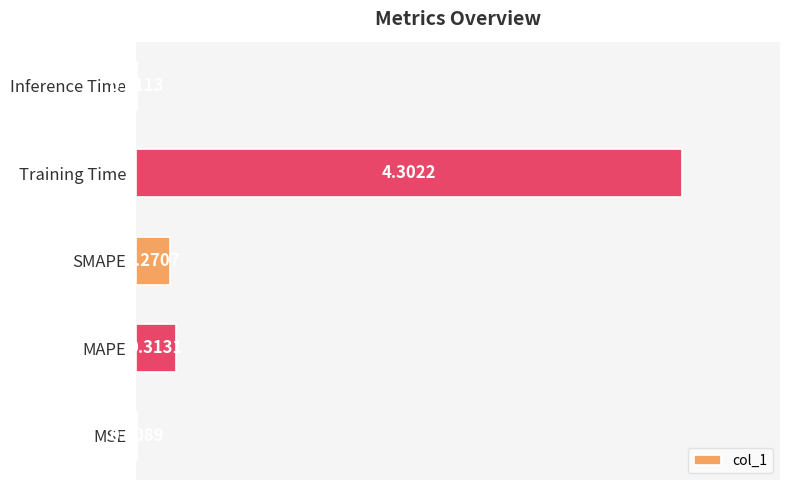

At which category does the chart reach its peak across all series?

Training Time